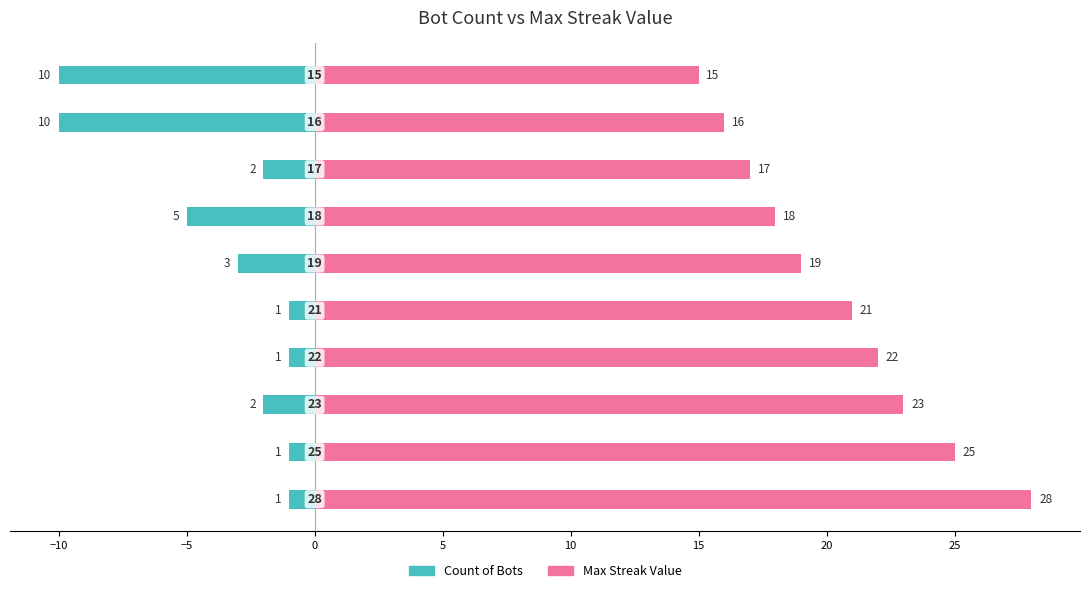

Reading left to right, list all the values displayed in this chart.

Count of Bots: −15=-1	−10=-1	−5=-2	0=-1	5=-1	10=-3	15=-5	20=-2	25=-10	30=-10
Max Streak Value: −15=28	−10=25	−5=23	0=22	5=21	10=19	15=18	20=17	25=16	30=15